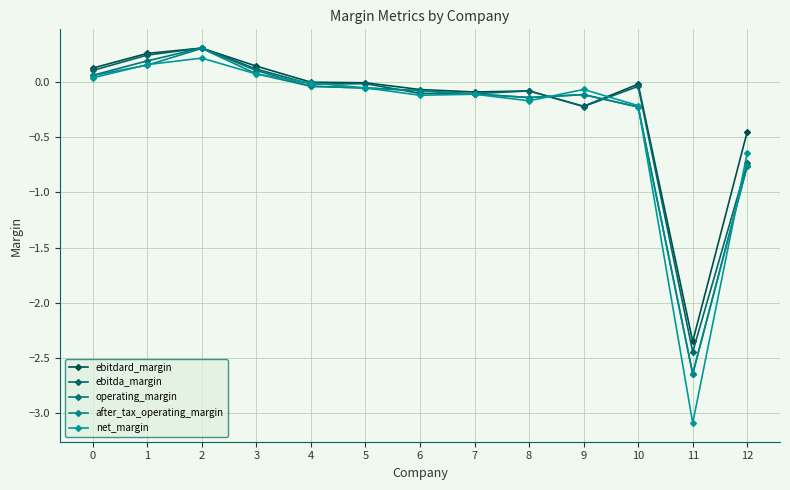

What is the value of the after_tax_operating_margin point at the 1st from the left?

0.1